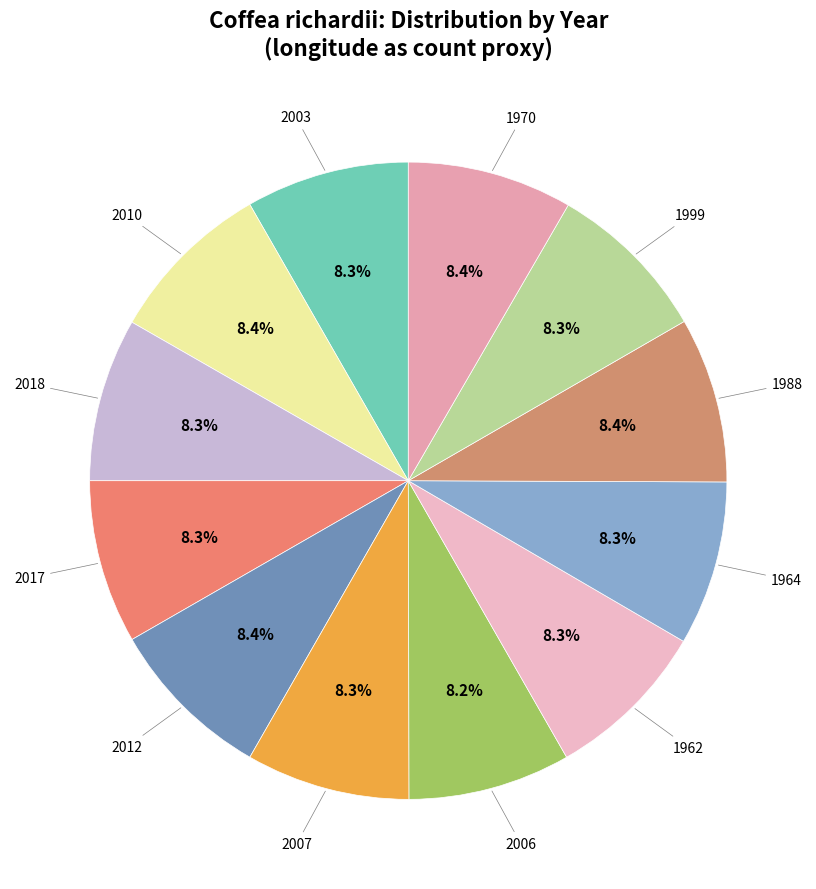

How many slices are in this pie chart?

12